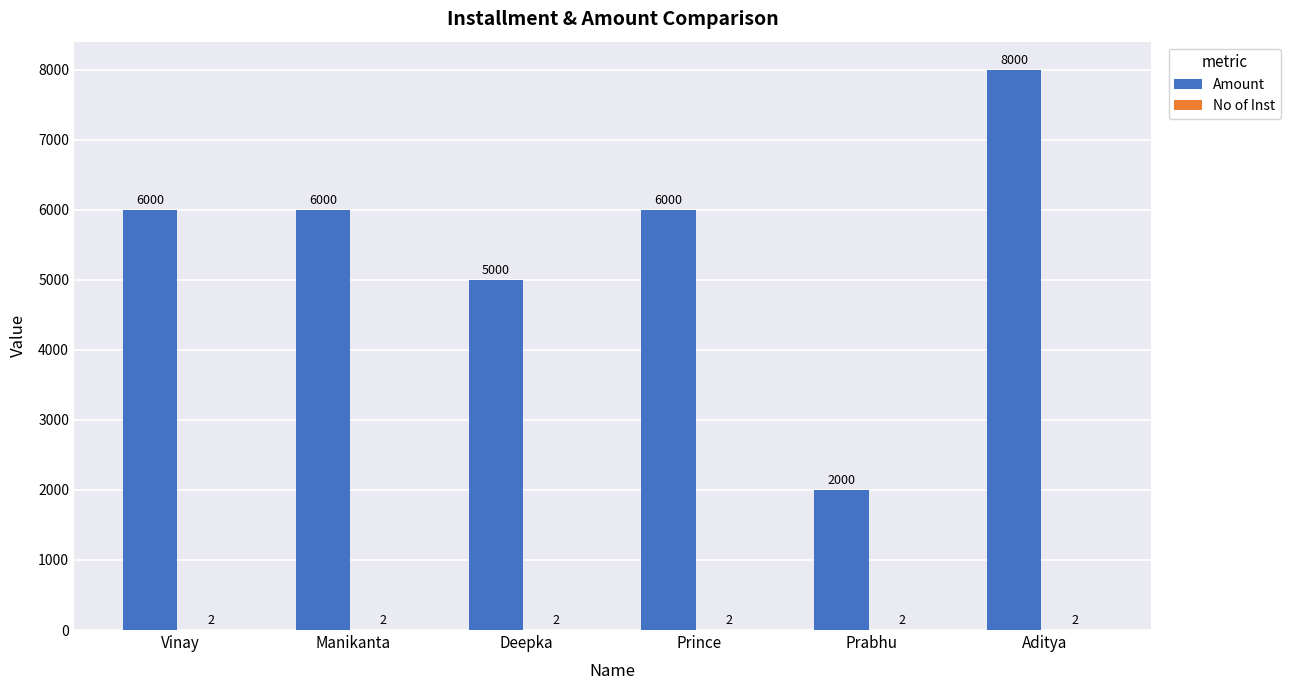

Which series has the largest range (max minus min)?

Amount